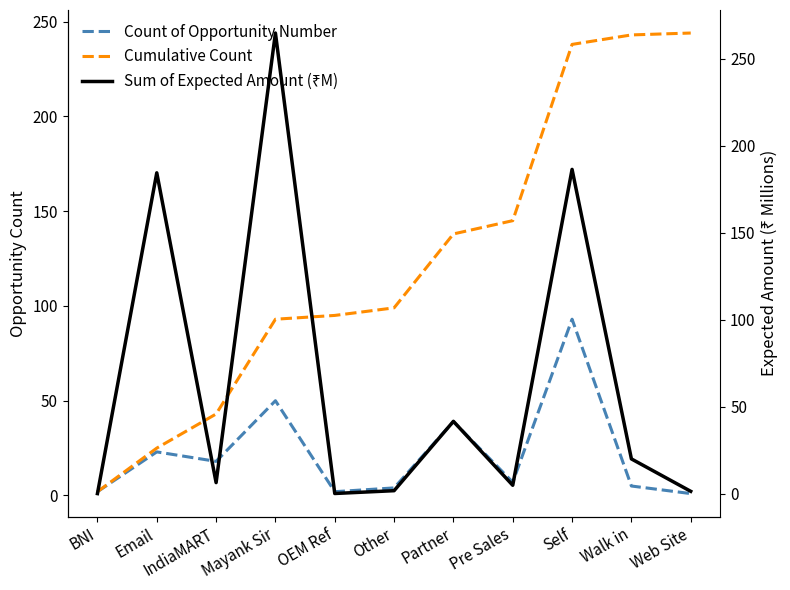

What is the difference between the maximum and minimum values in the Count of Opportunity Number series?

92